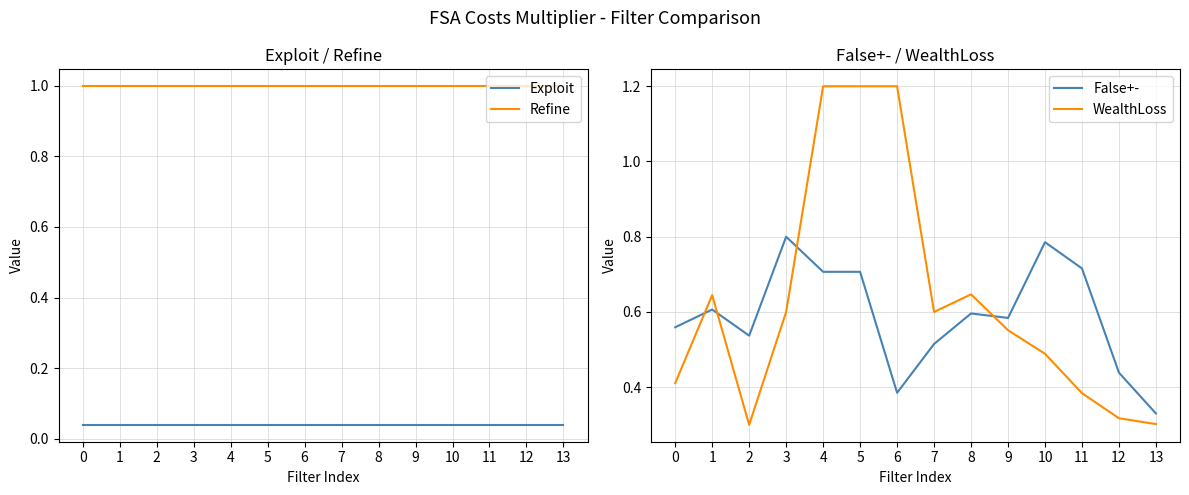

Is the value of Refine at 9 greater than the value of Exploit at 11?

Yes